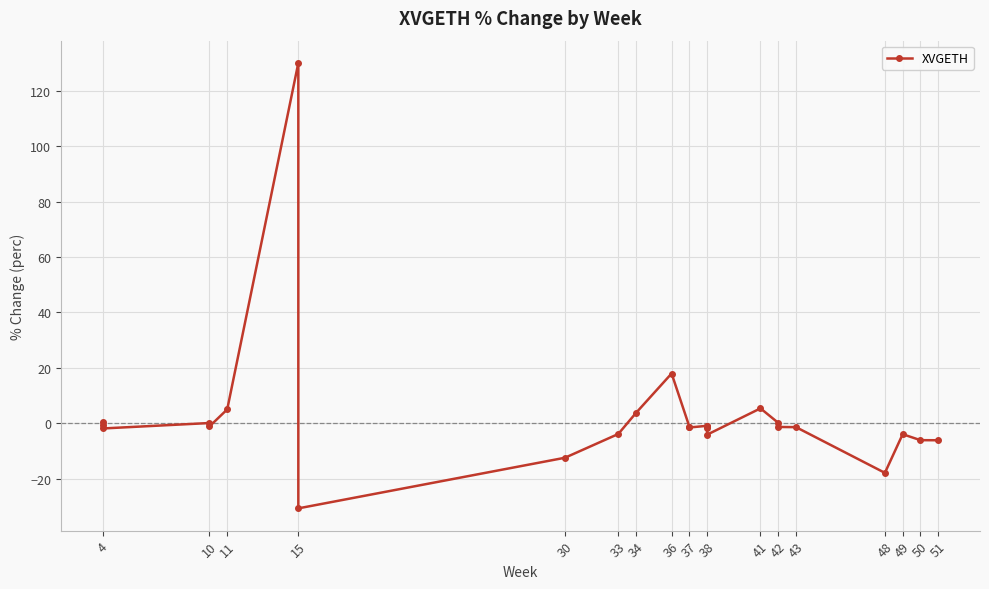

What is the sum of all values?

65.6